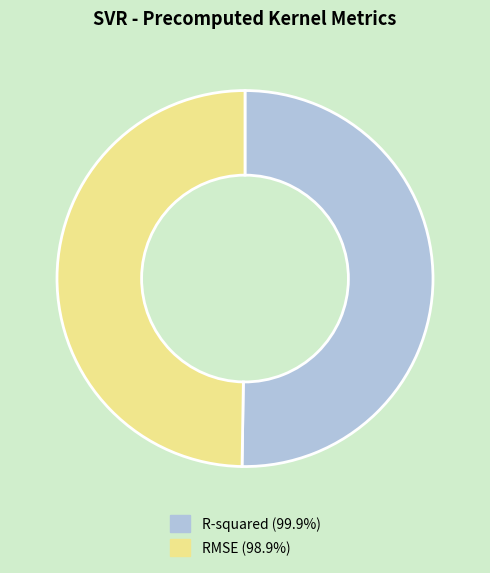

Is RMSE (98.9%) the majority of the pie?

No